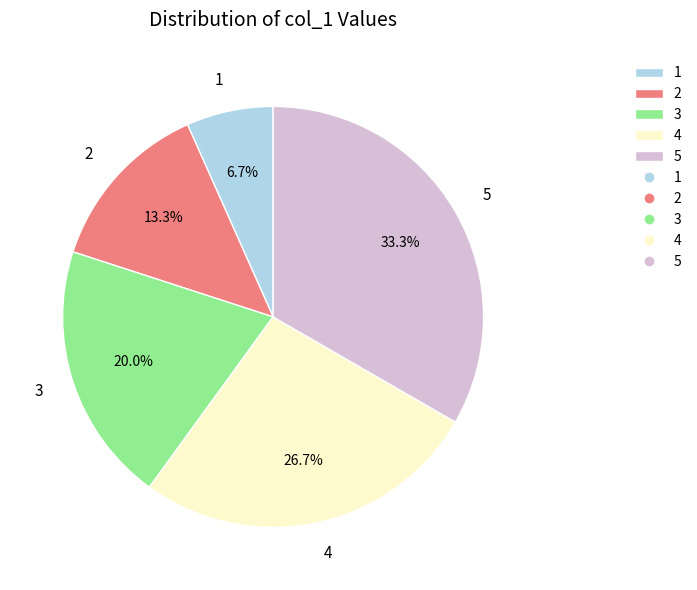

What percentage is the 2 slice, to the nearest percent?

13%